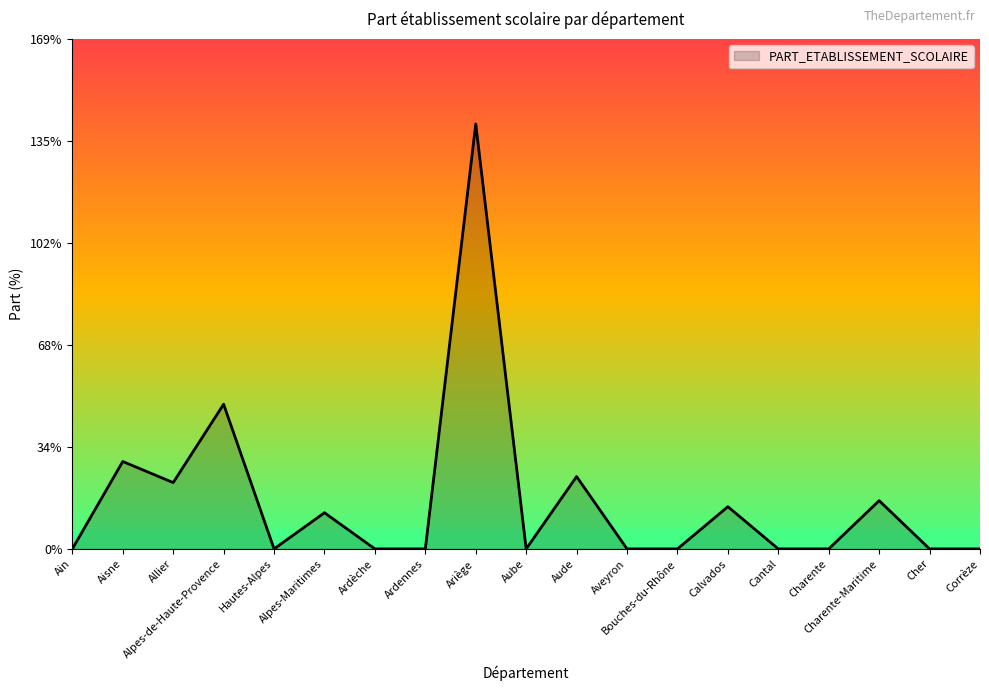

Is this an area chart (filled region under the line)?

Yes